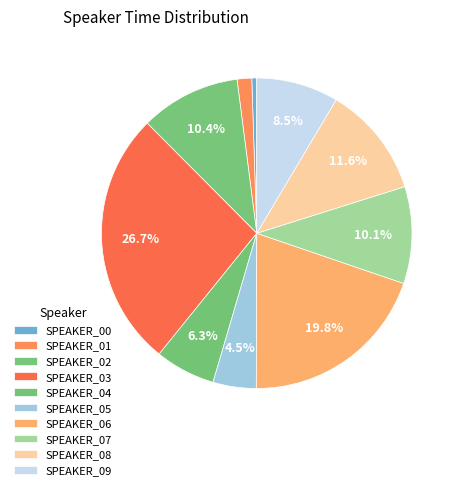

How many segments does this pie chart have?

10